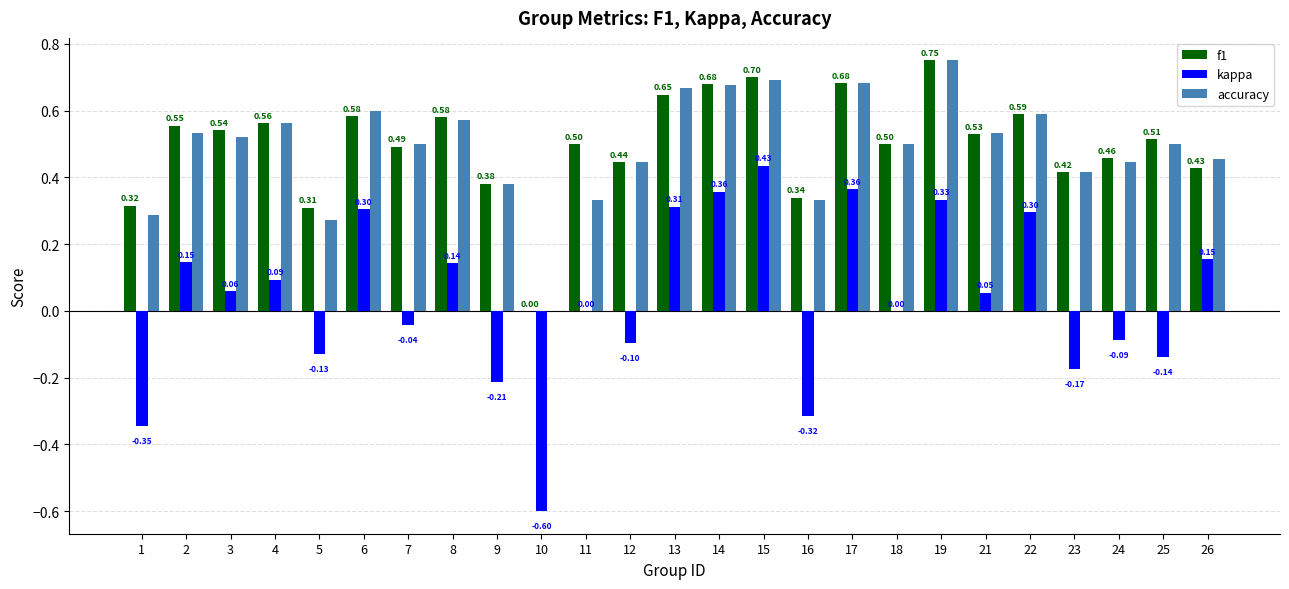

What is the sum of all kappa values?

0.9